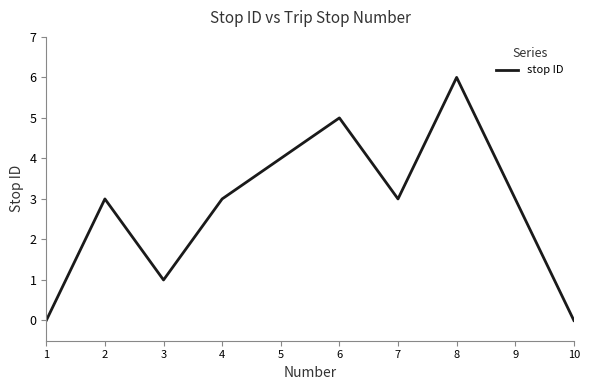

What is the difference between the values at 7 and 8?

3